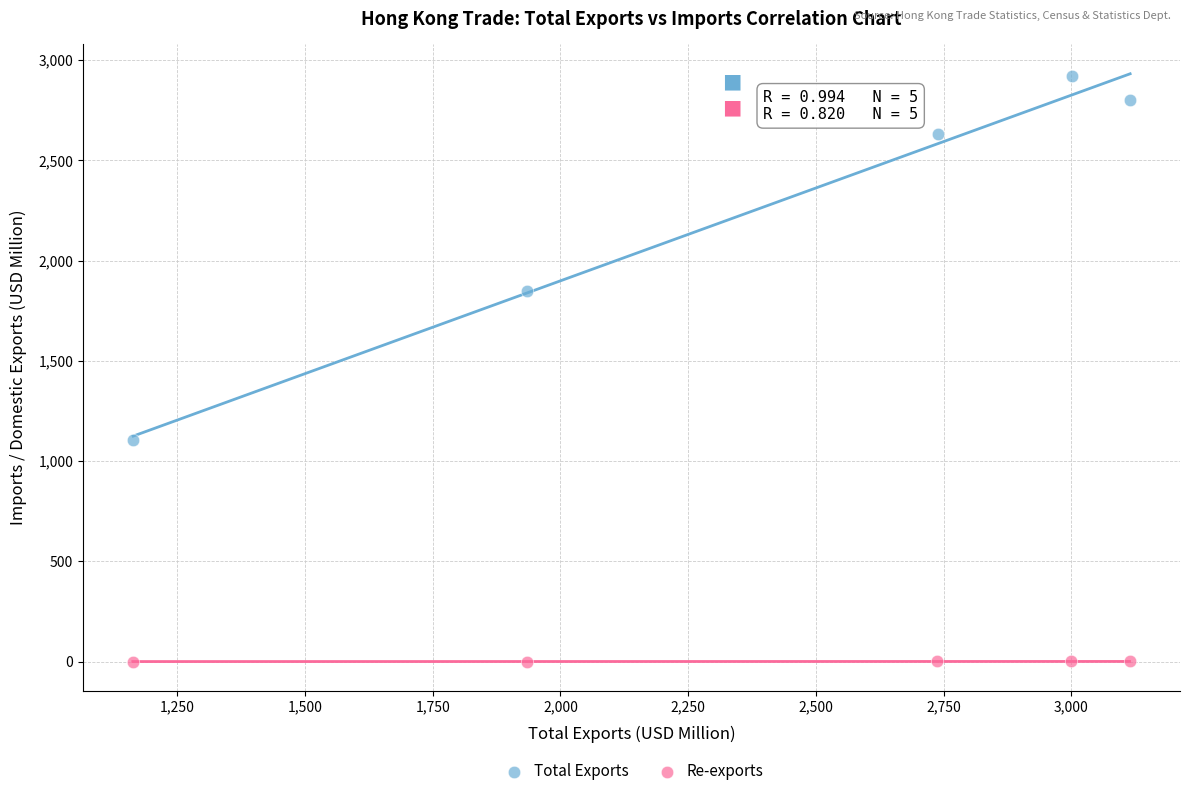

Which series contains the lowest Y value?

Re-exports